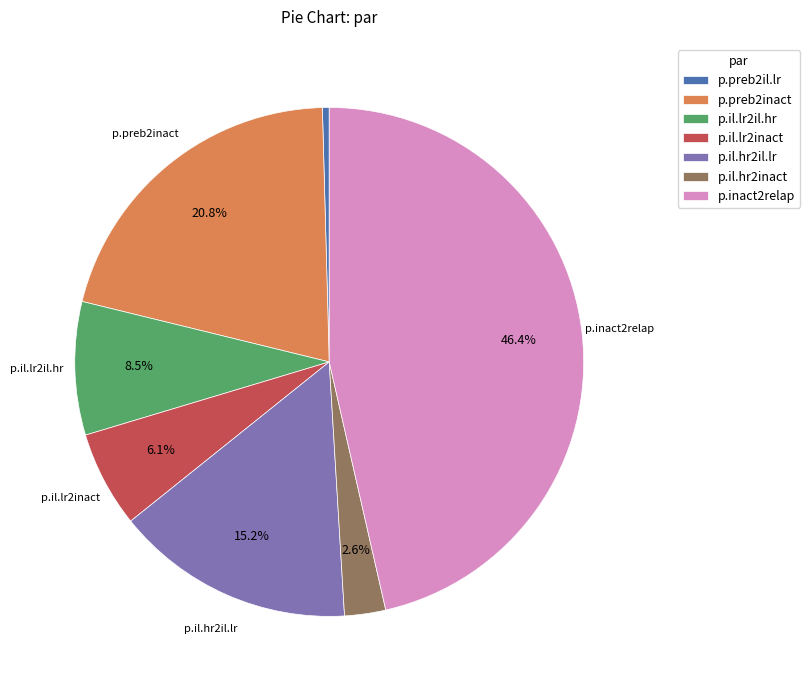

Is it true that p.preb2il.lr is 0% of the pie?

True